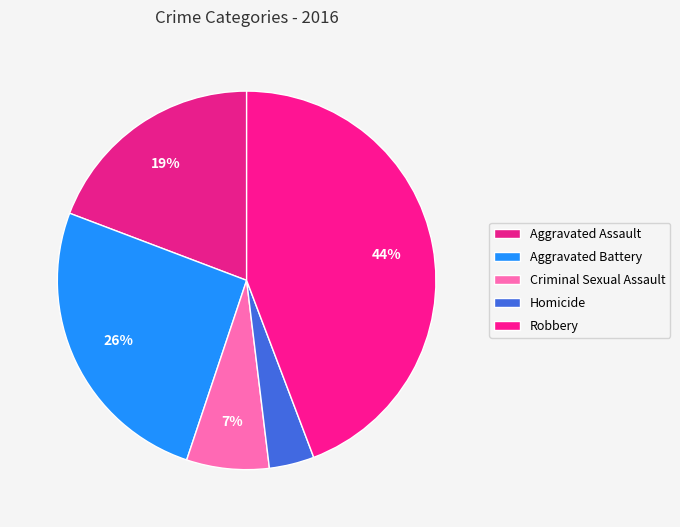

Is it true that Robbery is 44% of the pie?

True